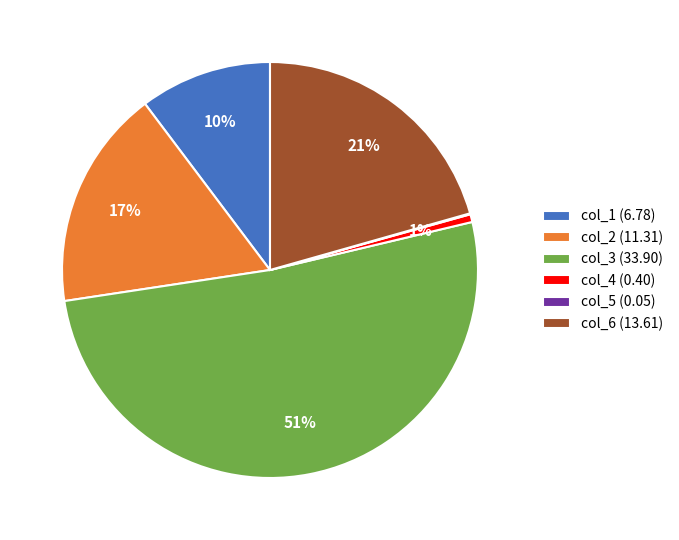

Is the sum of col_1 (6.78) and col_3 (33.90) greater than half?

Yes